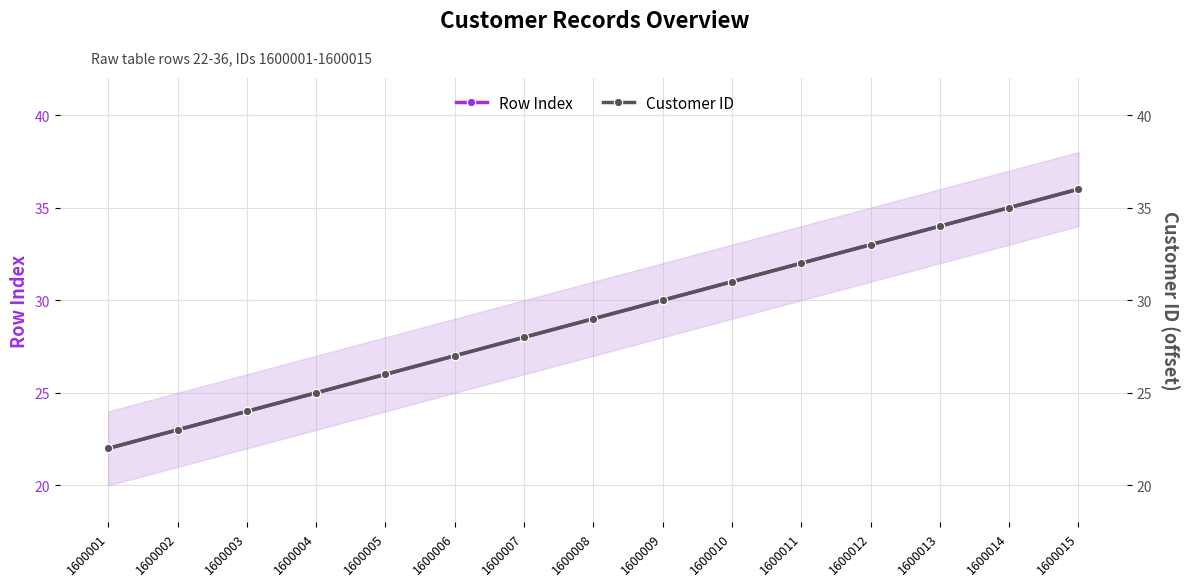

What is the sum of the Row Index values at 1600002 and 1600012?

56